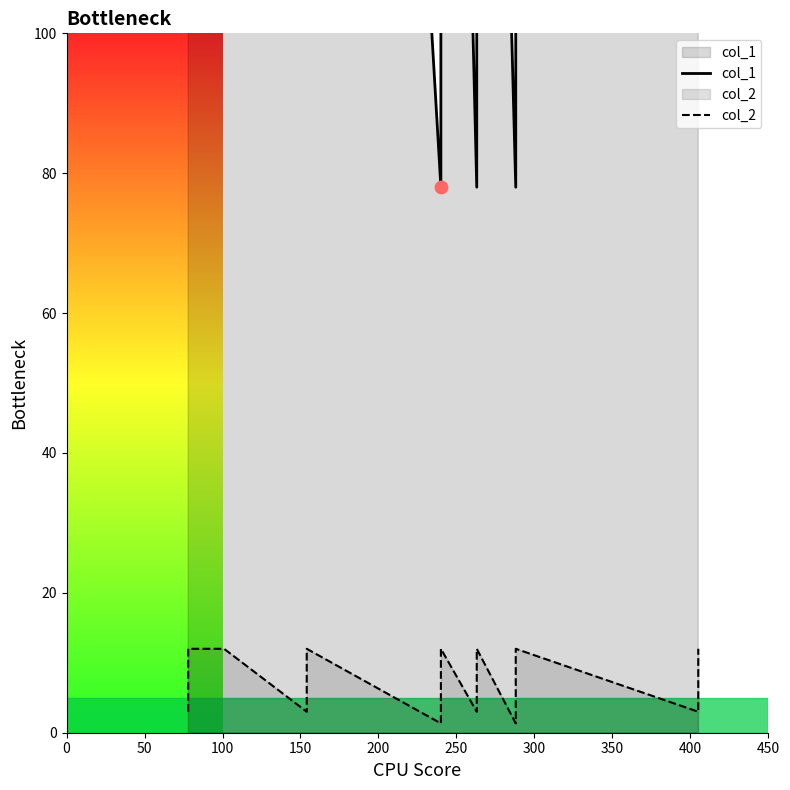

Which series has the largest Y range (max minus min)?

col_1